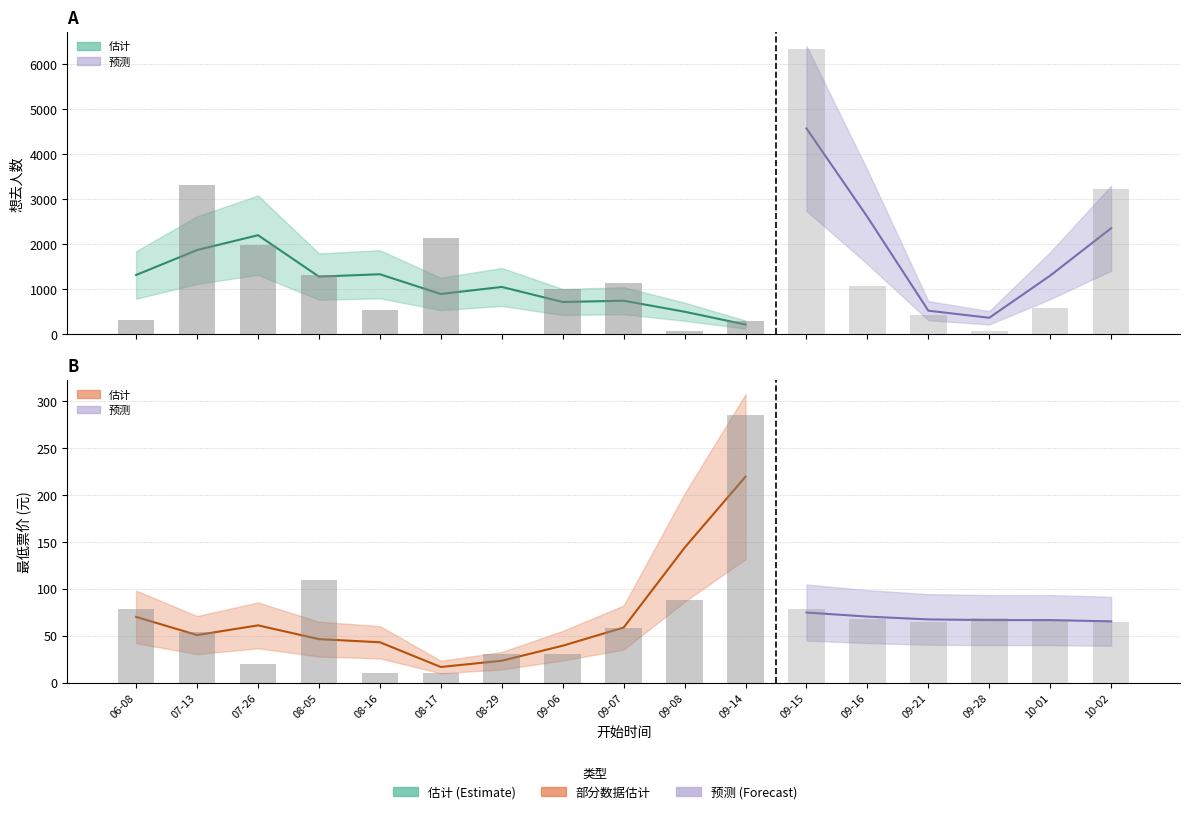

What is the difference between the second highest and minimum values in the 想去人数 series?

3312.0